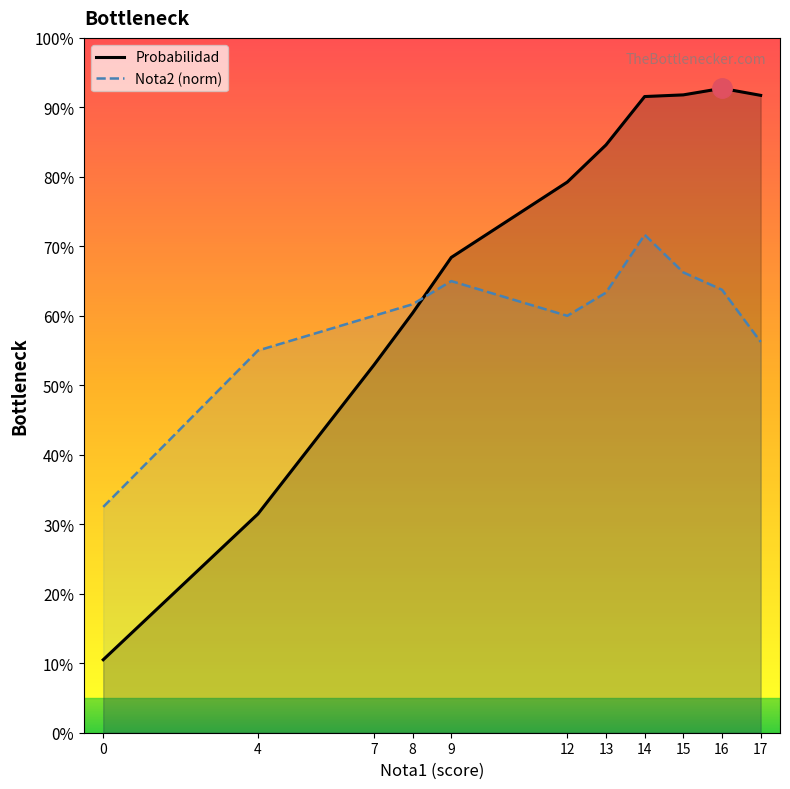

Where do Probabilidad and Nota2 (norm) first cross each other?

8 and 9